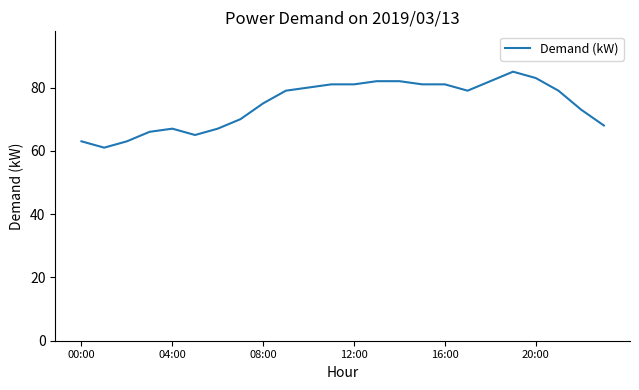

What is the difference between the maximum and minimum values?

24